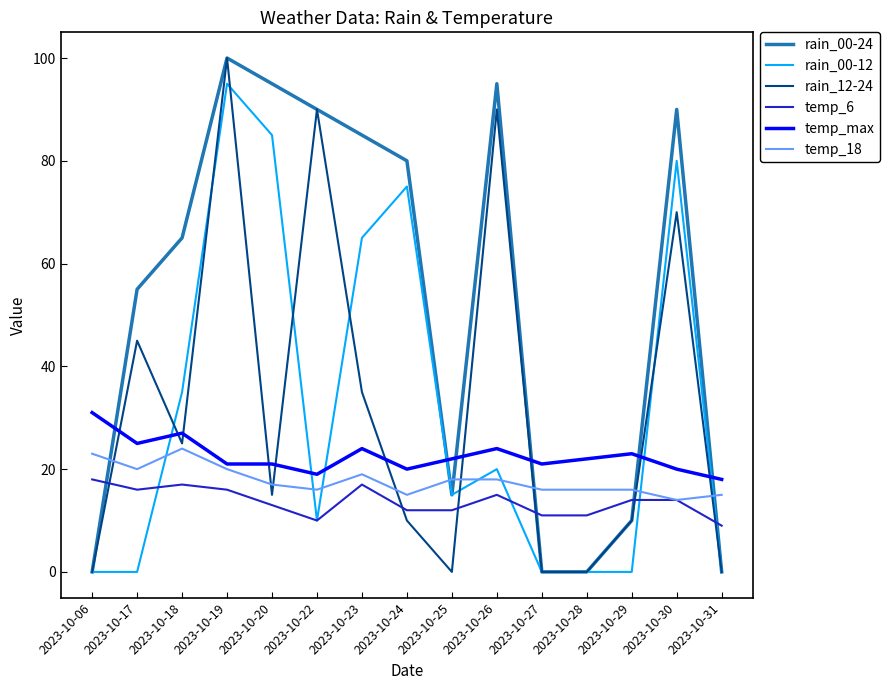

What is the total value across all series at 2023-10-06?

72